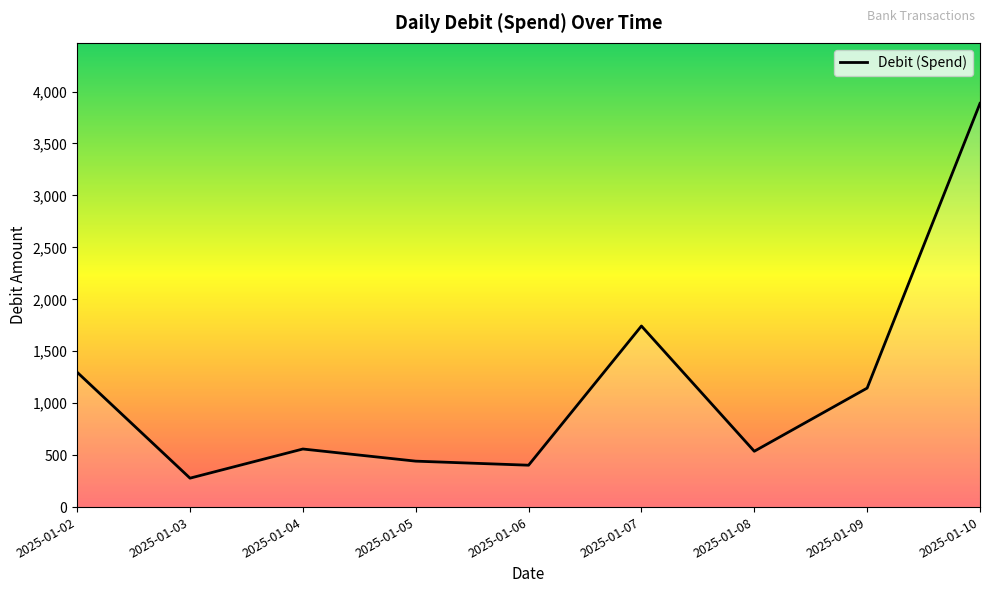

Between 2025-01-06 and 2025-01-02, which is larger?

2025-01-02